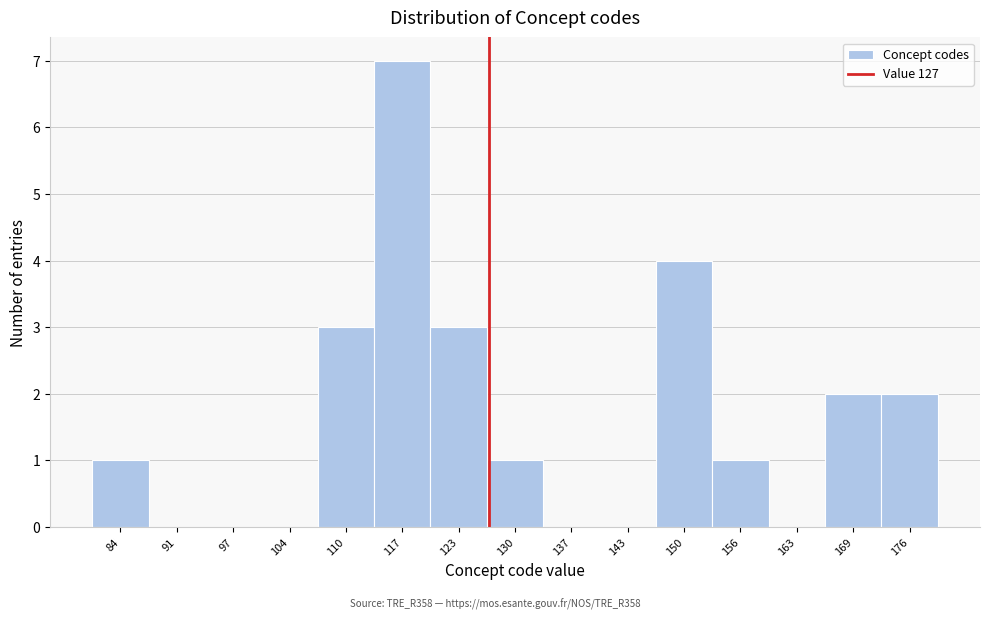

Over which range of the x-axis is the bar tallest?

114 to 120